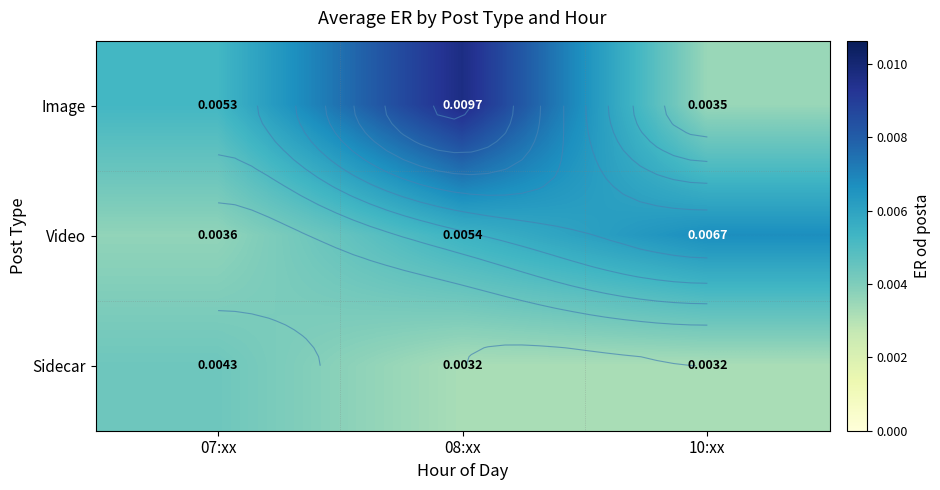

At how many categories does at least one series exceed 0?

3